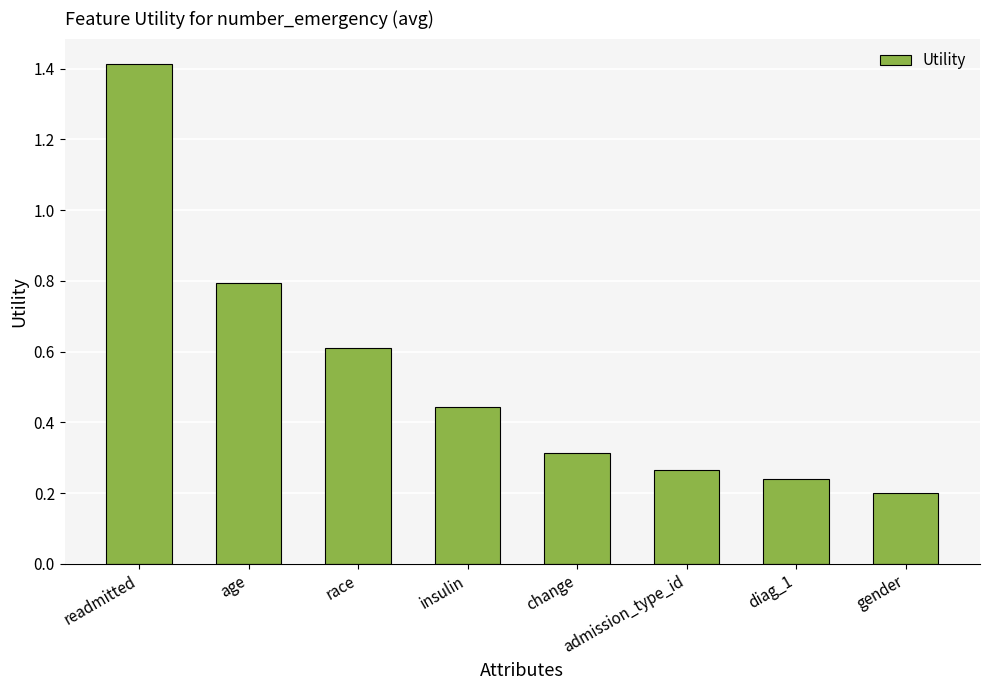

Between readmitted and diag_1, which is larger?

readmitted